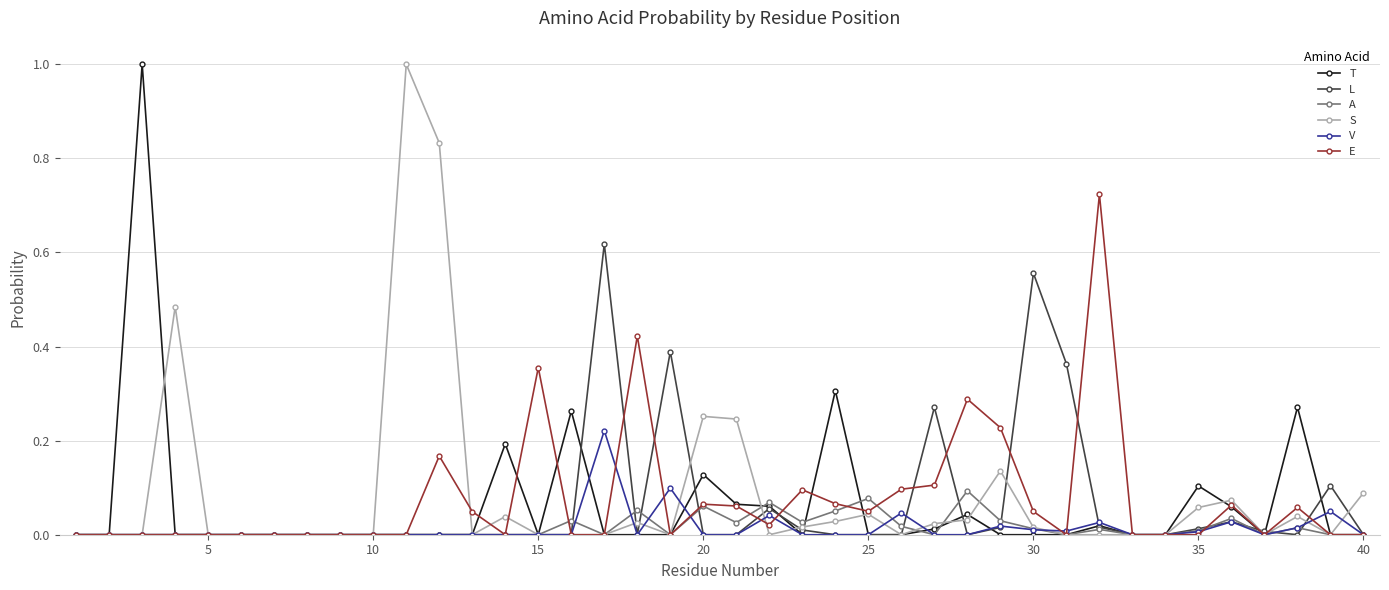

Count the number of categories in the chart.

40